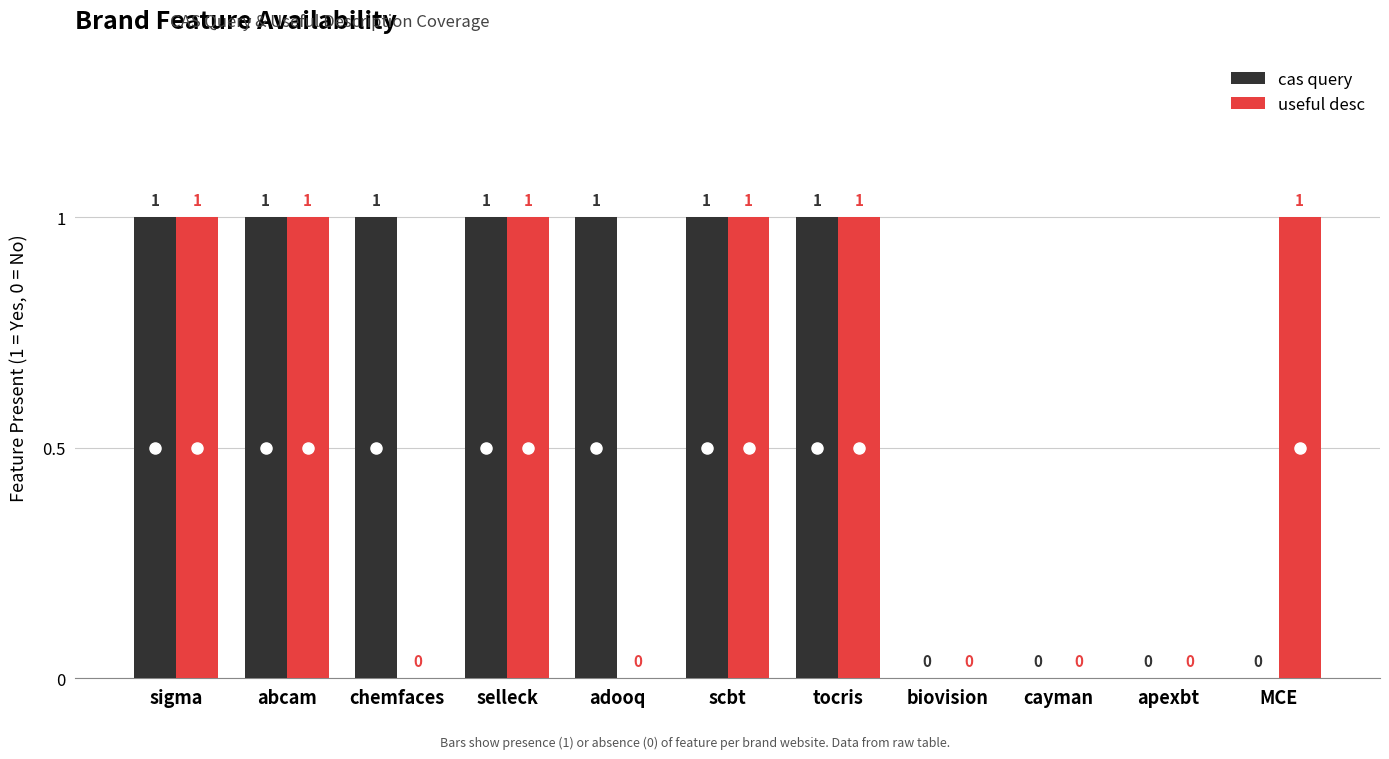

The useful desc series shows 1 at scbt. True or false?

True